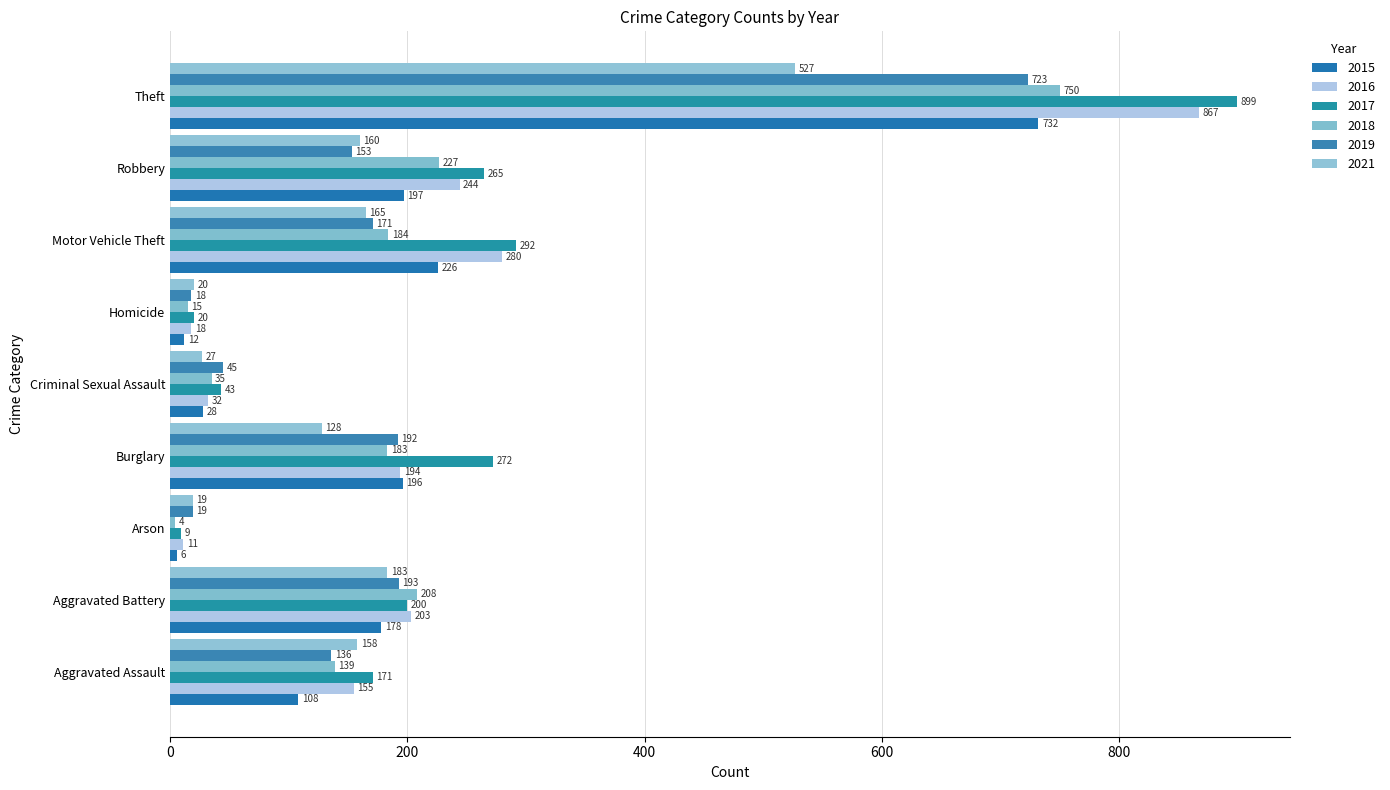

Which series has the largest total across all categories?

2017